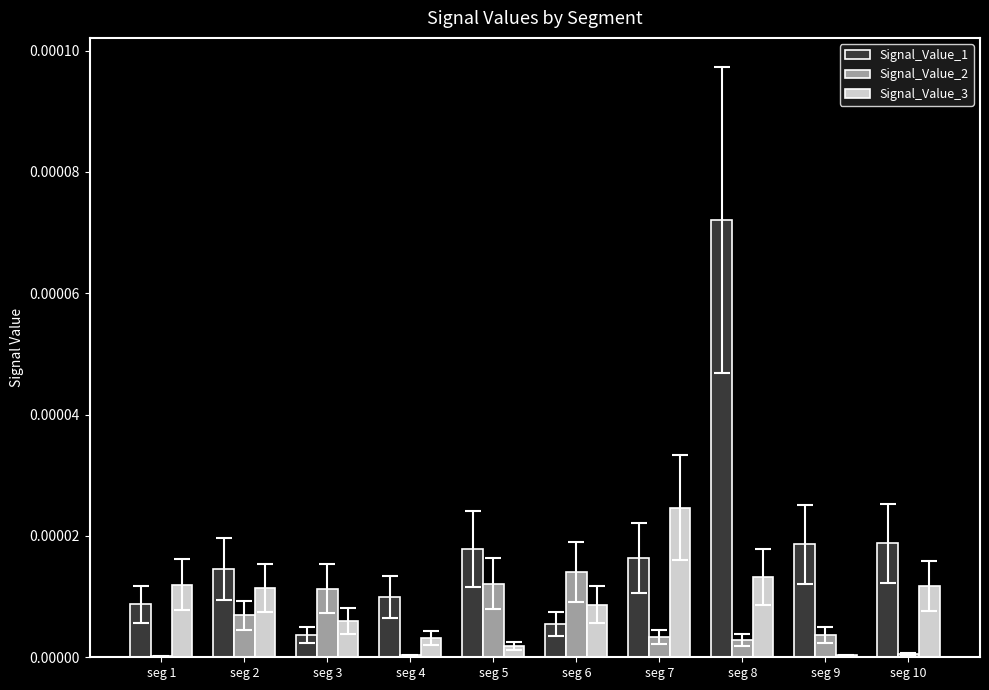

Which label corresponds to the largest value in the chart?

seg 8